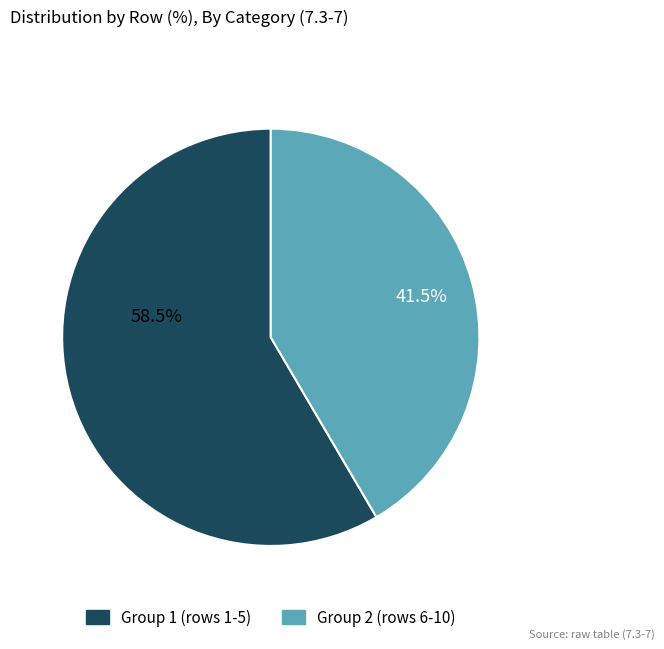

To the nearest percent, what is the difference between the largest and smallest slice percentages?

17%